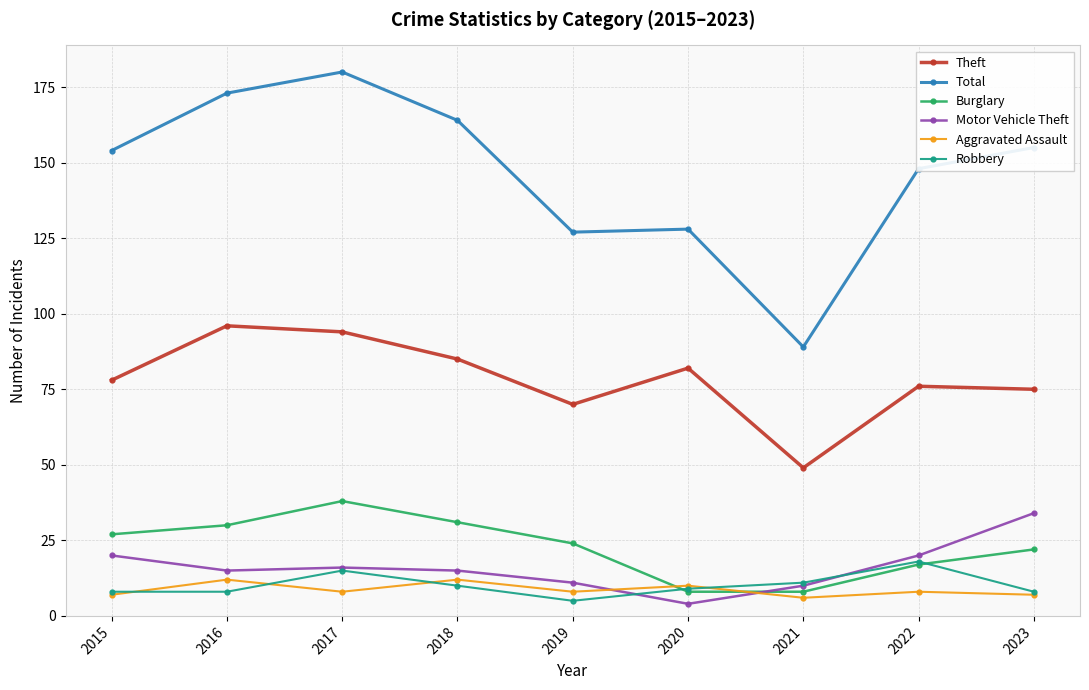

What is the total value across all series at 2023?

301